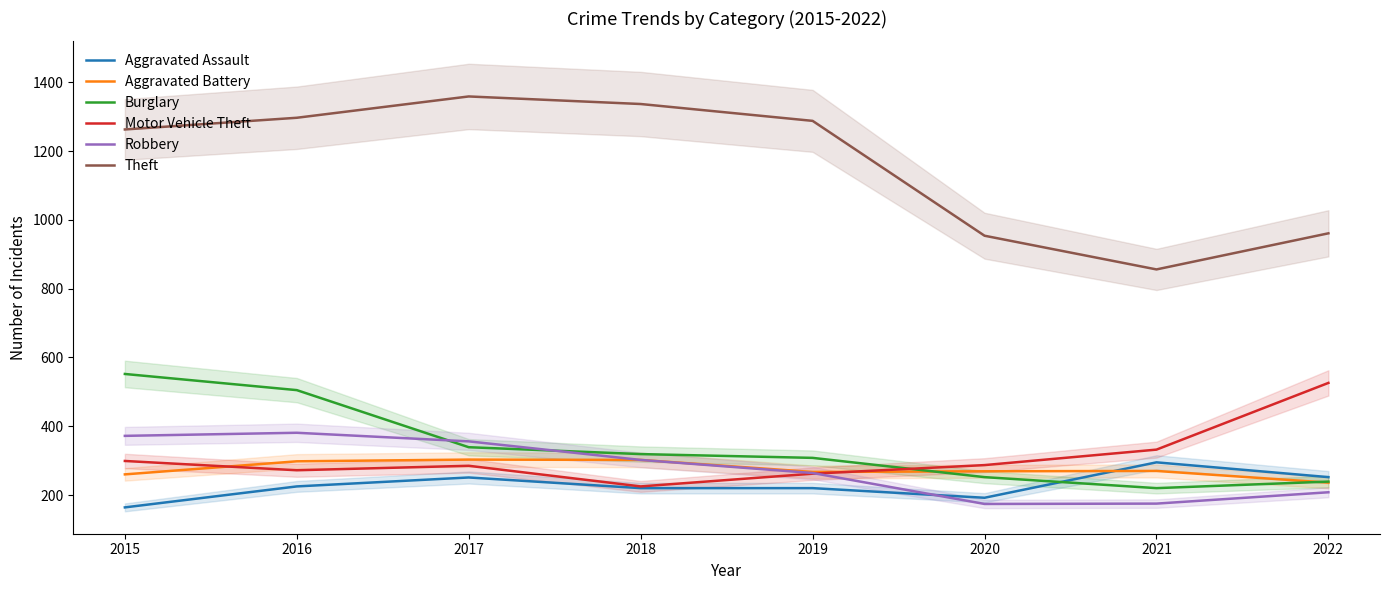

Reading left to right, transcribe all the data shown in this chart.

Aggravated Assault: 164	225	251	220	220	192	295	252
Aggravated Battery: 260	298	303	302	267	269	270	236
Burglary: 552	505	339	319	308	252	220	239
Motor Vehicle Theft: 299	272	285	225	262	287	332	526
Robbery: 372	381	356	302	264	174	175	208
Theft: 1263	1297	1359	1337	1288	954	856	961